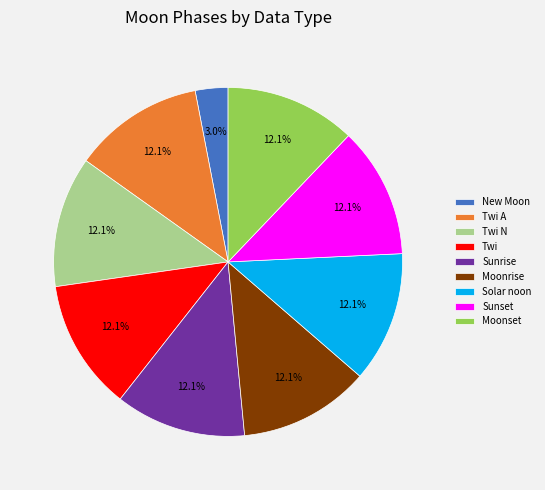

What portion of the pie excludes Moonset?

87.9%